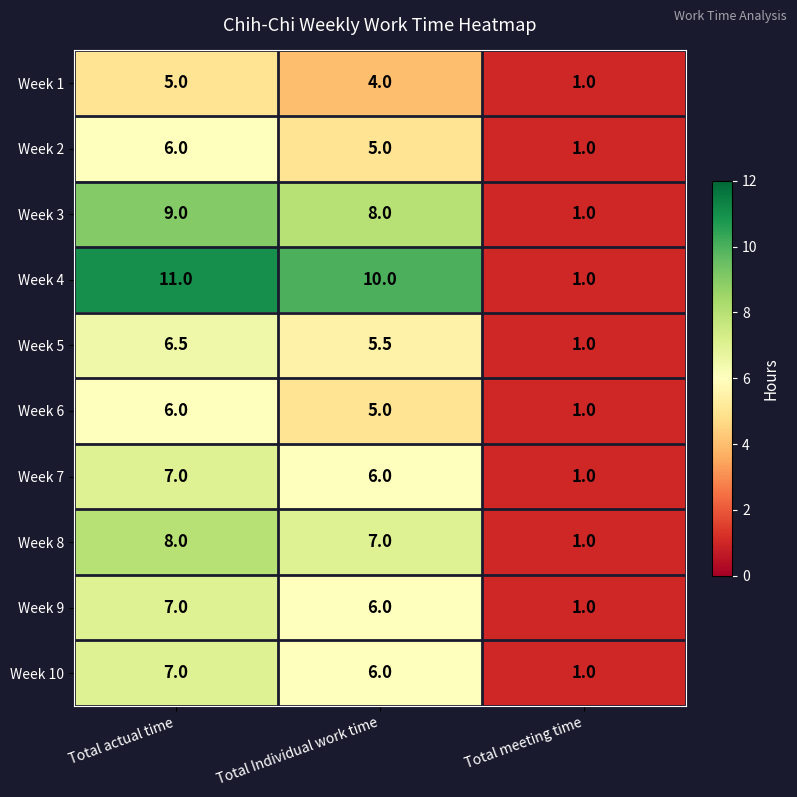

What is the approximate value of Week 10 at Total meeting time?

1.0